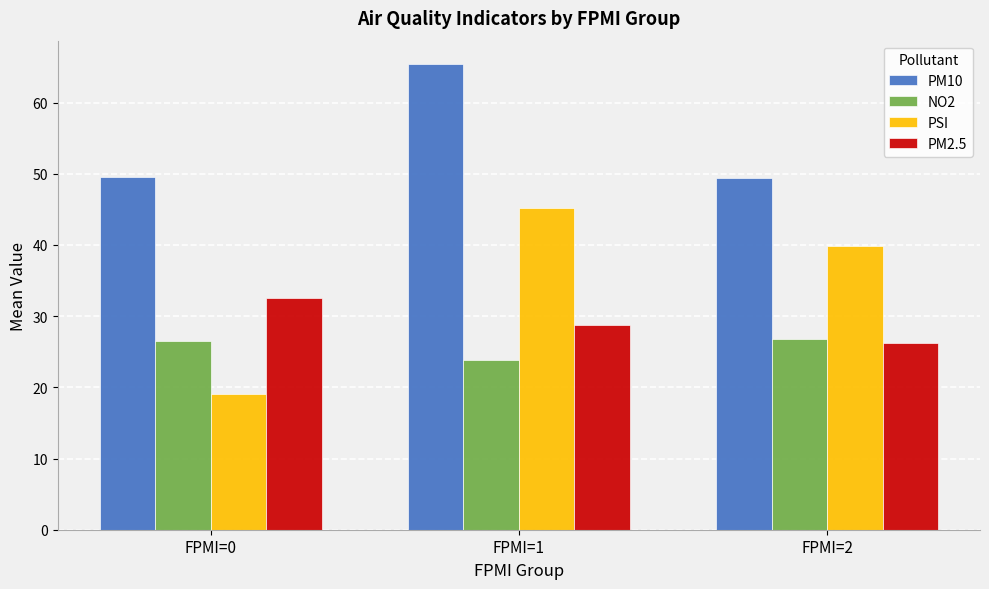

What is the minimum value for PM10?

49.4